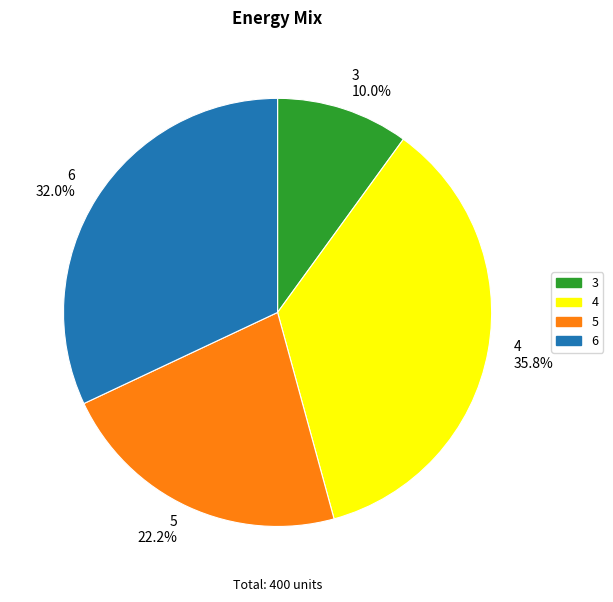

To the nearest percent, what portion does 3 represent?

10%